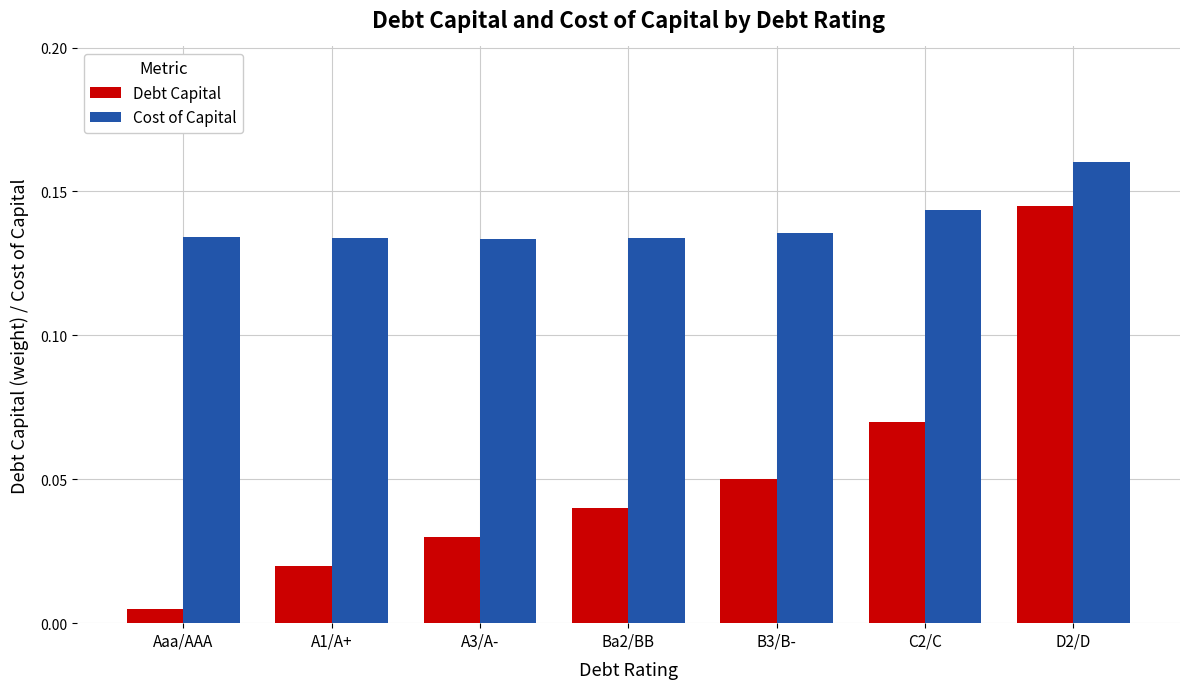

Is it true that Debt Capital equals 0.0 at B3/B-?

False